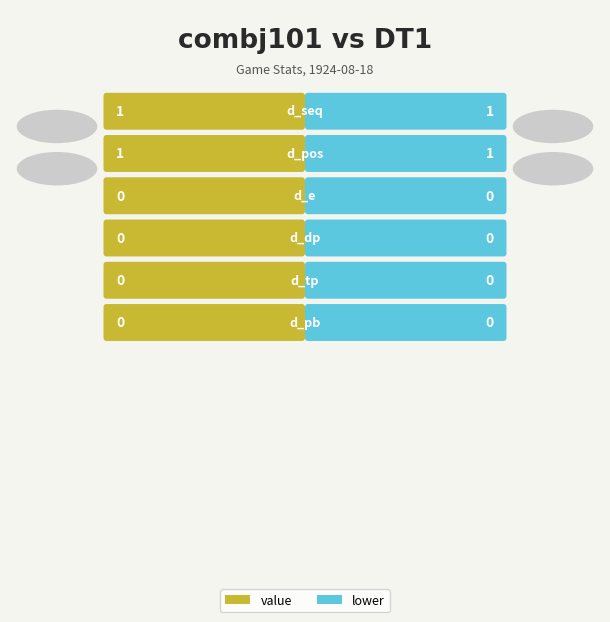

Does the chart contain any negative values?

No